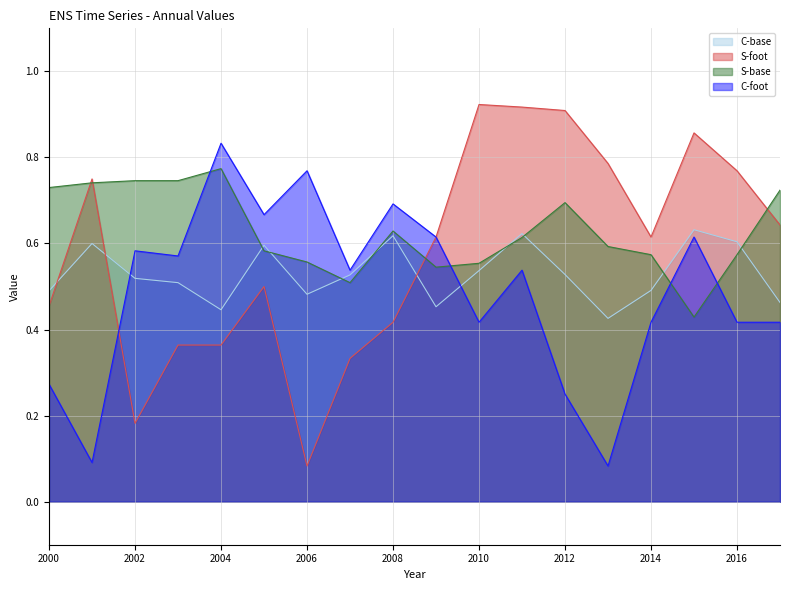

At 2008, list the series in order from smallest to largest.

S-foot, C-base, S-base, C-foot